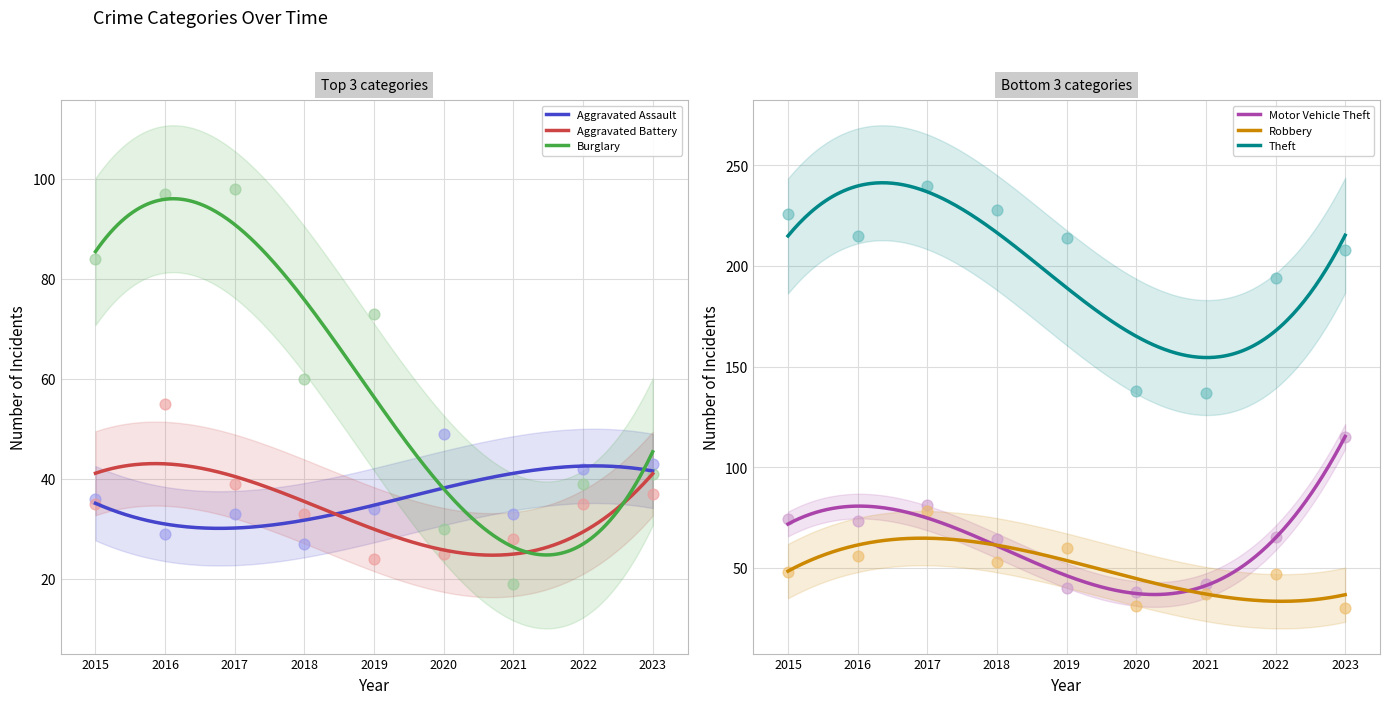

At how many categories does at least one series exceed 219?

3